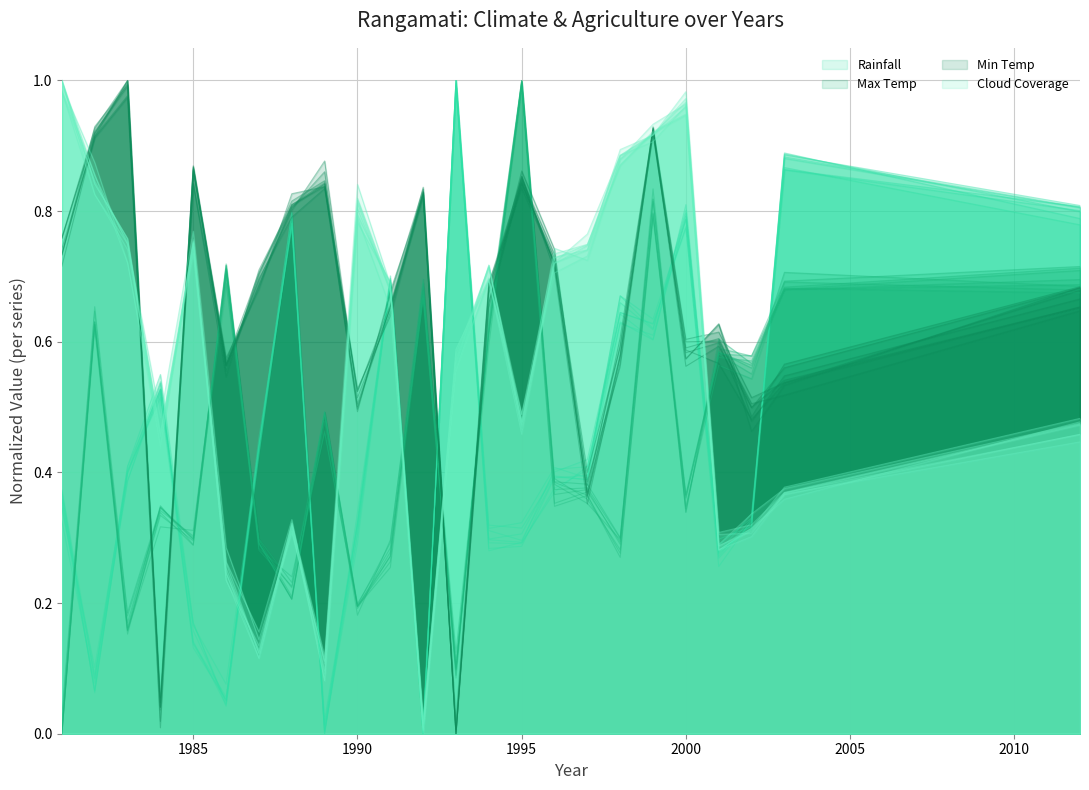

Rank the series at 16 from lowest to highest value.

Max Temp, Min Temp, Rainfall, Cloud Coverage